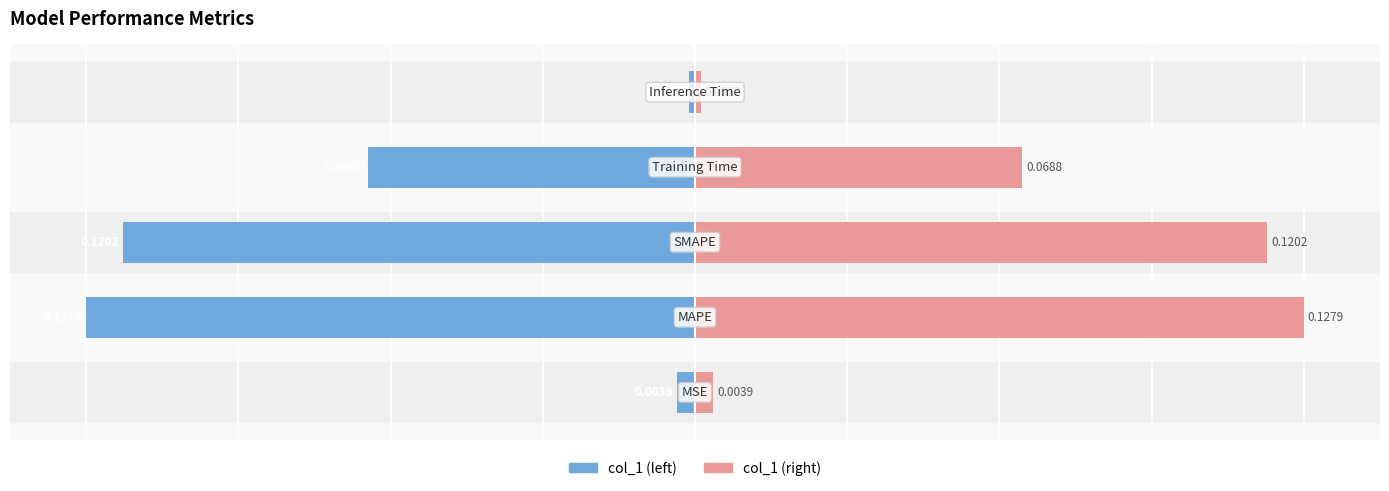

Is the value of col_1 (left) at 2 greater than the value of col_1 (right) at 4?

No